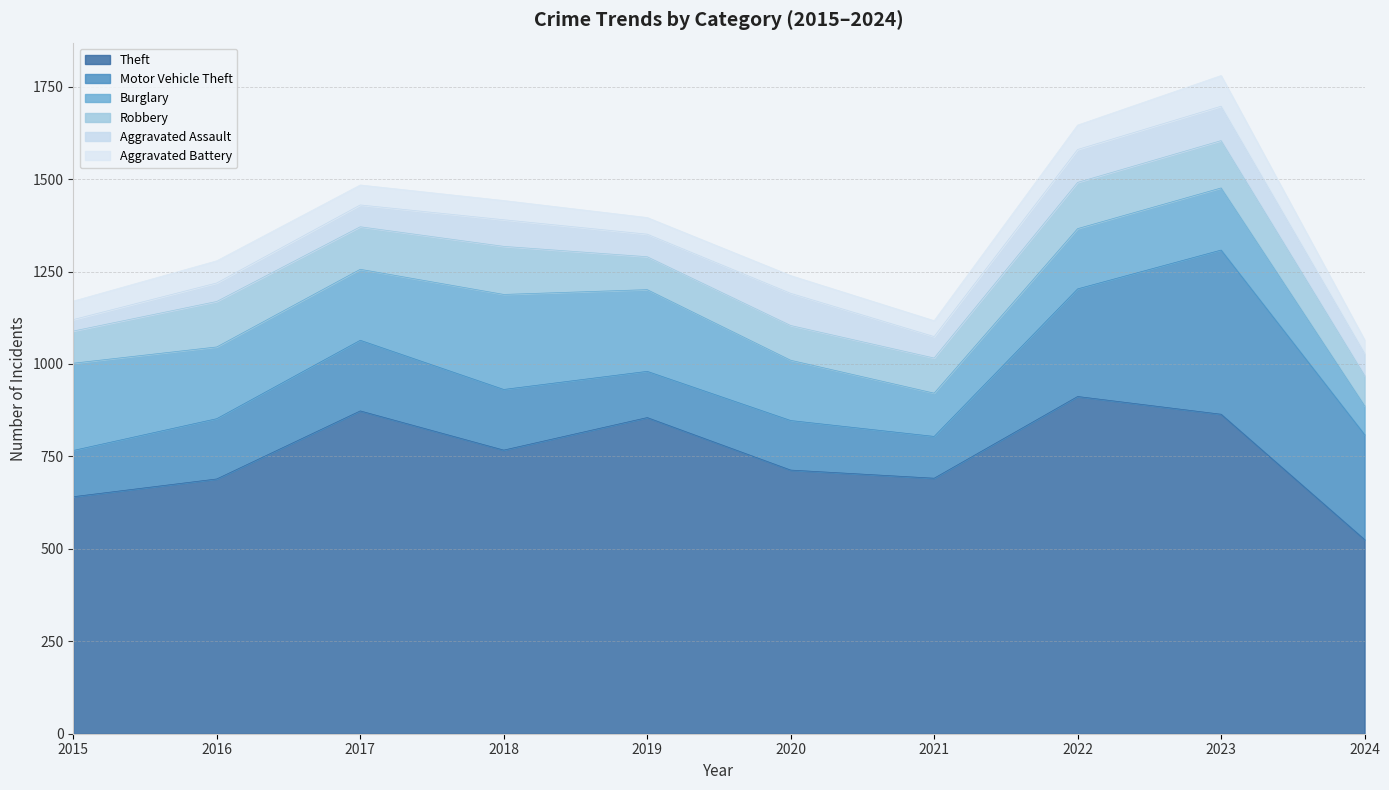

What are all the series names shown in the legend?

Theft, Motor Vehicle Theft, Burglary, Robbery, Aggravated Assault, Aggravated Battery